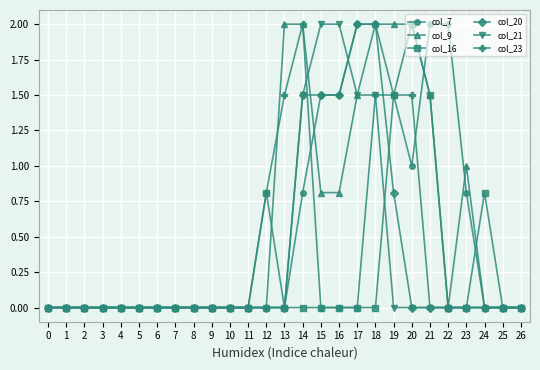

Is it true that col_20 equals -1.3 at 2?

False